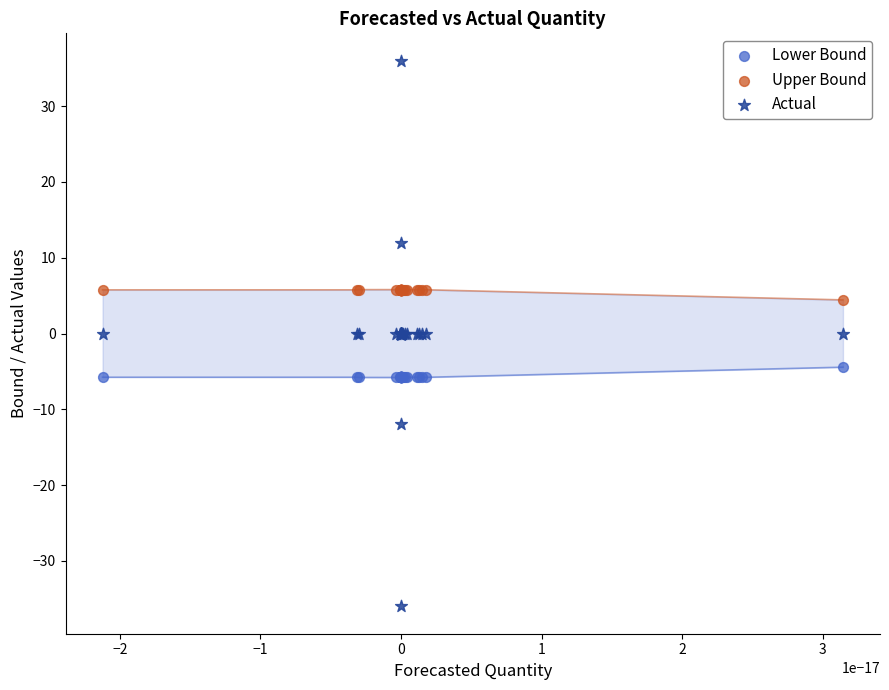

Which series reaches the maximum Y coordinate?

Actual